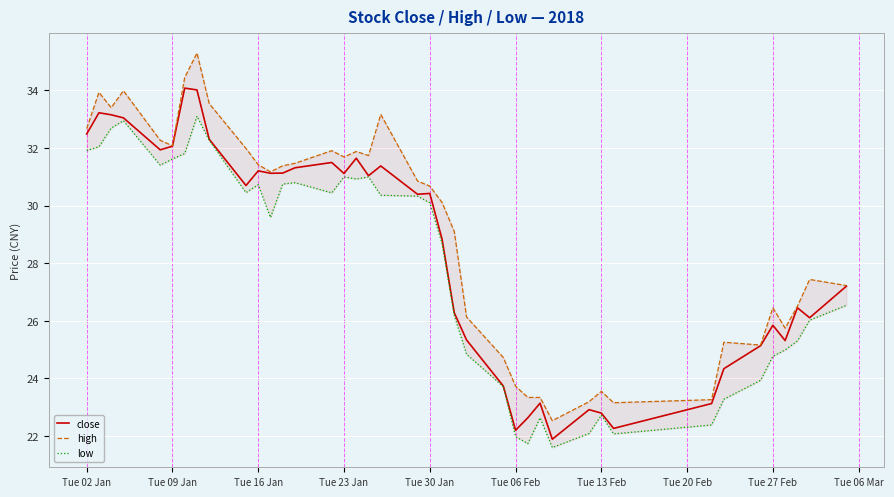

What is the maximum value for close?

34.1